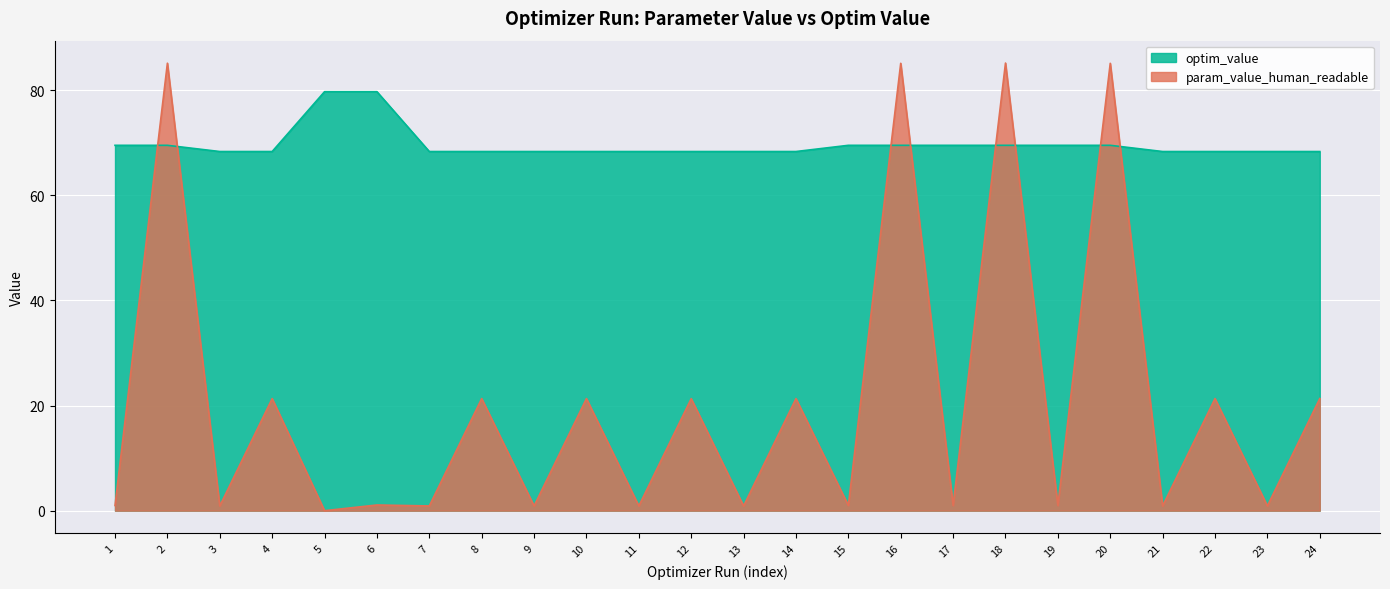

Reading left to right, transcribe all the data shown in this chart.

param_value_human_readable: 1=1.0	2=85.1	3=0.9	4=21.3	5=0.0	6=1.1	7=0.9	8=21.3	9=0.9	10=21.3	11=0.9	12=21.3	13=0.9	14=21.3	15=1.0	16=85.1	17=1.0	18=85.2	19=1.0	20=85.1	21=0.9	22=21.3	23=0.9	24=21.3
optim_value: 1=69.5	2=69.5	3=68.3	4=68.3	5=79.7	6=79.7	7=68.3	8=68.3	9=68.3	10=68.3	11=68.3	12=68.3	13=68.3	14=68.3	15=69.5	16=69.5	17=69.5	18=69.5	19=69.5	20=69.5	21=68.3	22=68.3	23=68.3	24=68.3